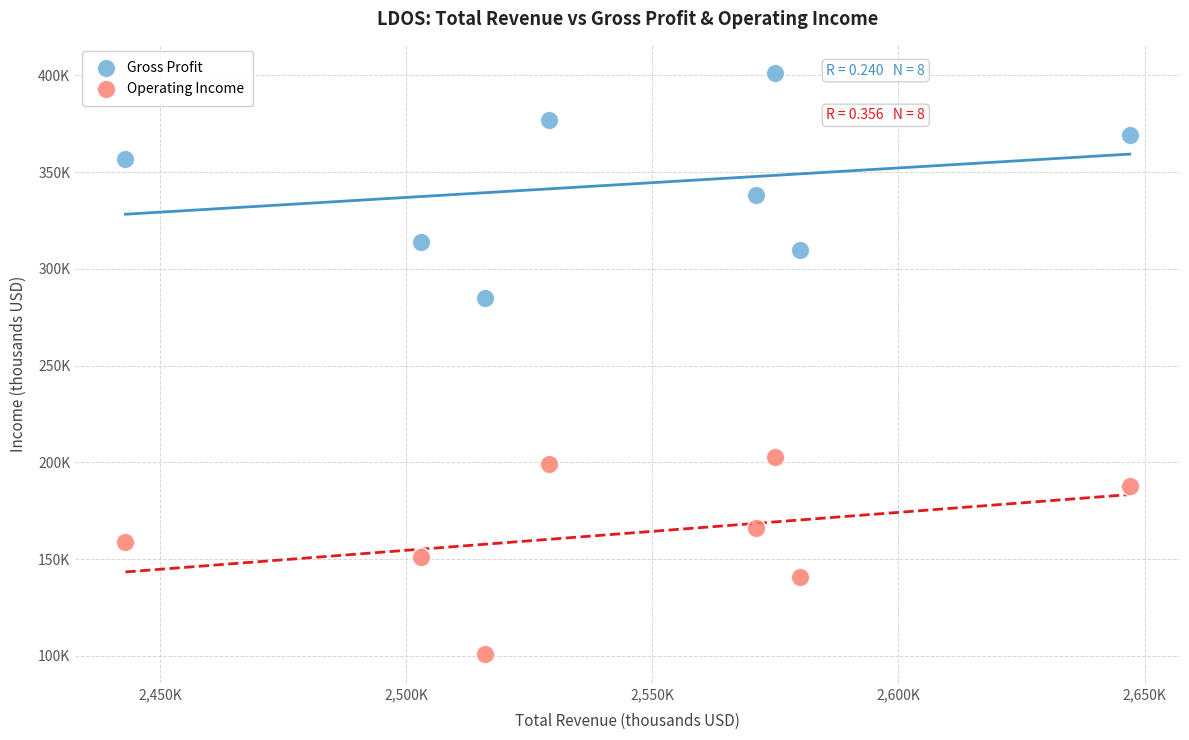

What are all the series names shown in the legend?

Gross Profit, Operating Income